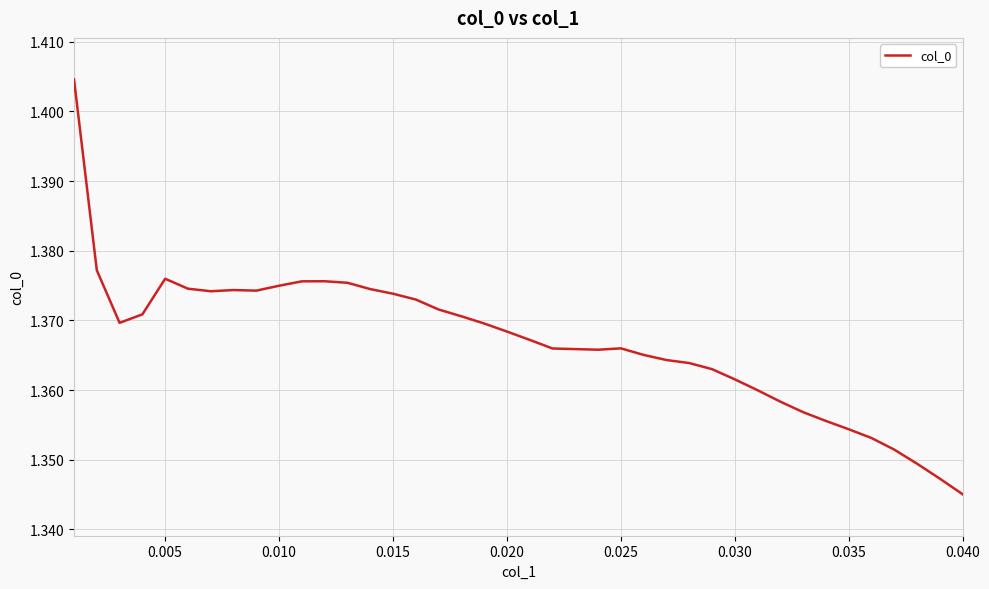

Which category has the lowest value across all series?

0.040